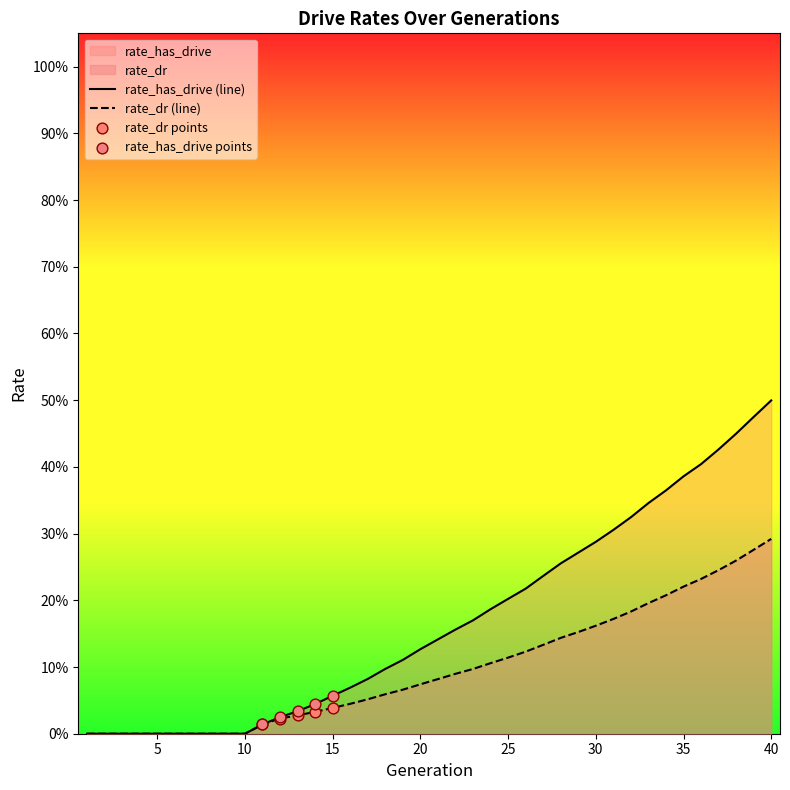

Which series reaches the maximum Y coordinate?

rate_has_drive